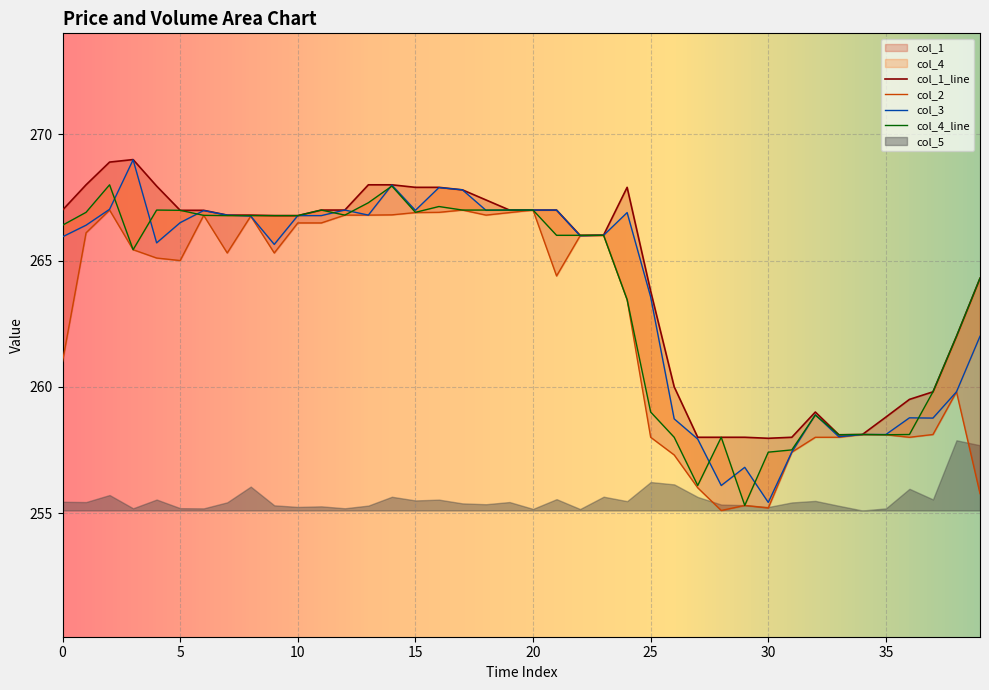

The value of col_2 at 23 is 266.0. True or false?

True